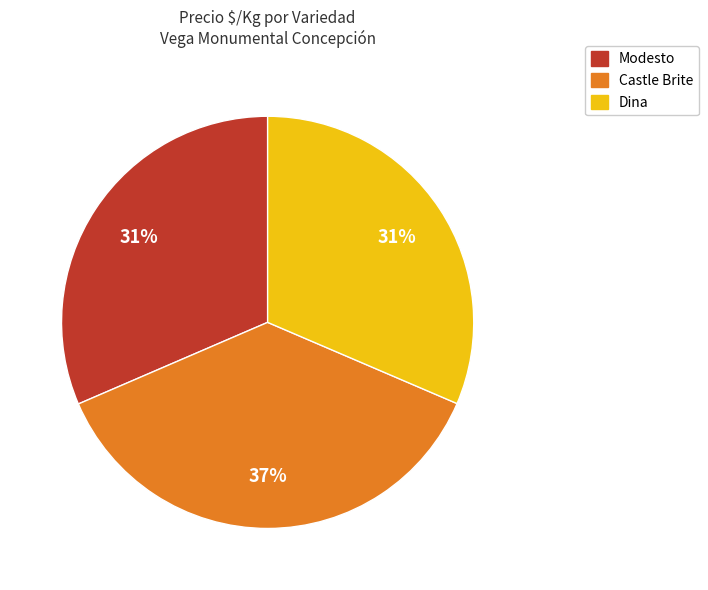

Does any single category account for the majority?

No